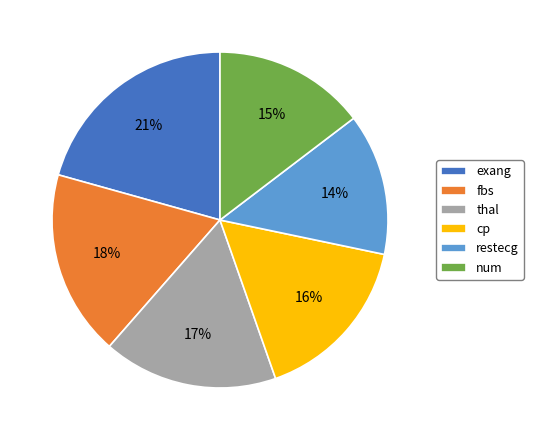

To the nearest percent, what percentage of the pie is num?

15%